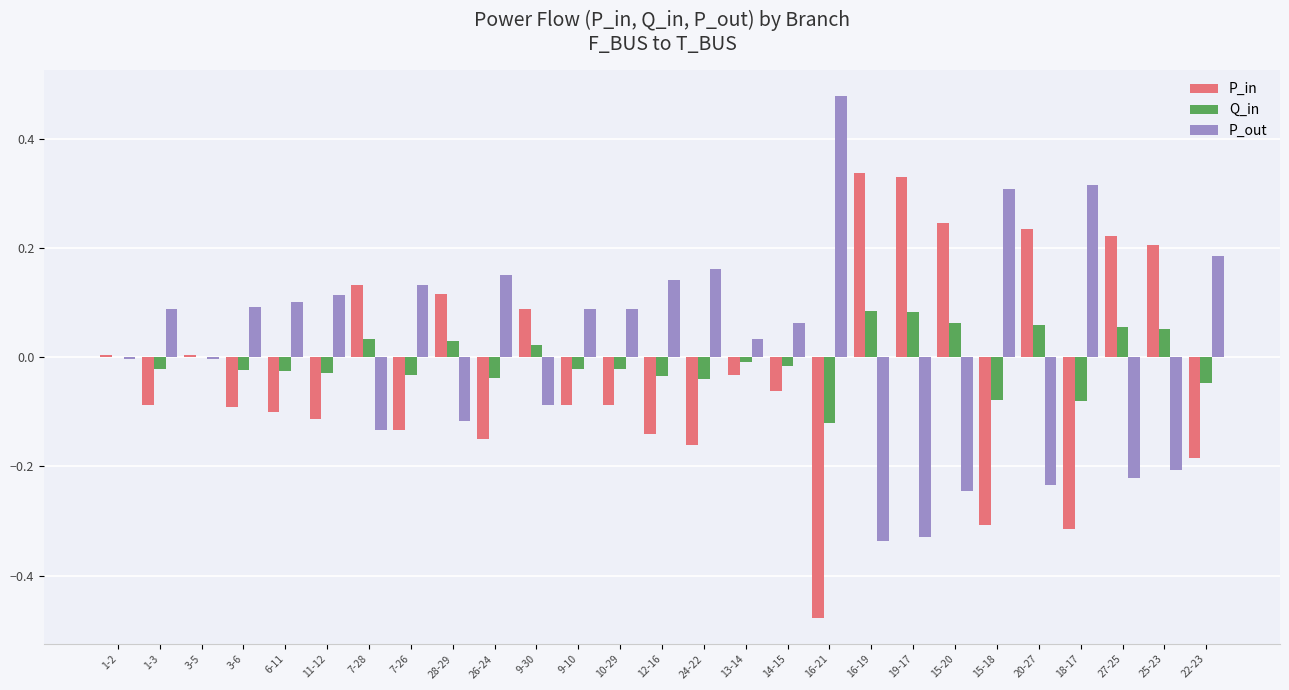

Which series has the largest total across all categories?

P_out